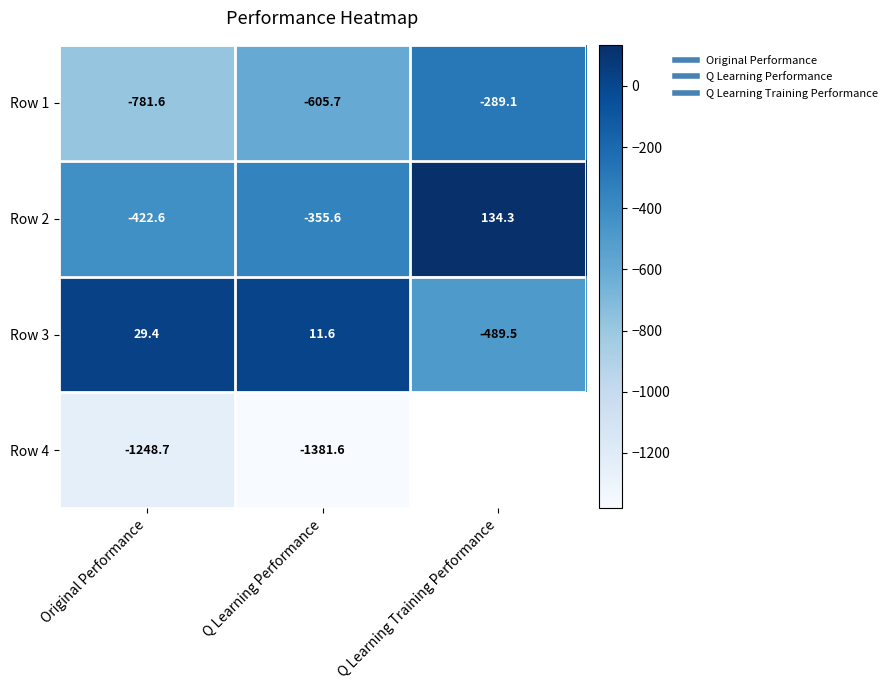

Which category has the highest value across all series?

Q Learning Training Performance